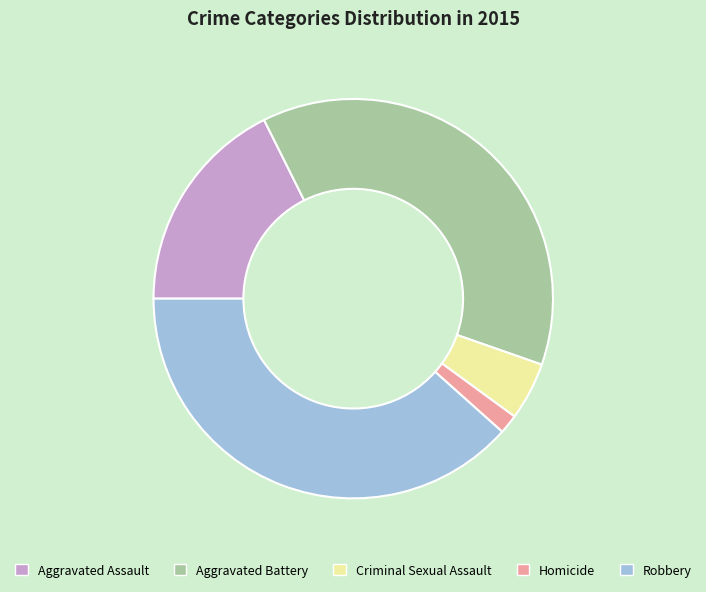

Which slice is the largest?

Robbery